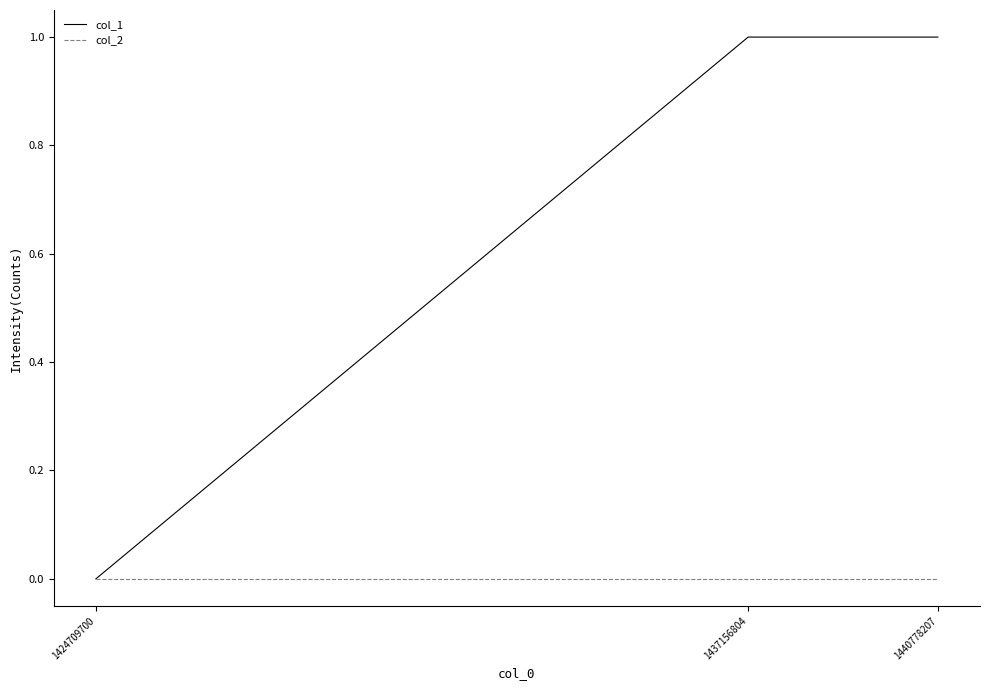

Is the value of col_1 at 1437156804 greater than the value of col_2 at 1424709700?

Yes